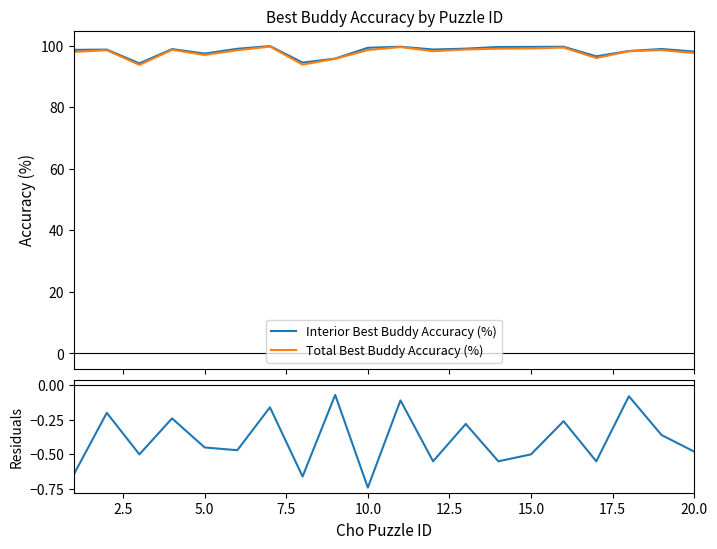

What is the minimum value for Total Best Buddy Accuracy (%)?

93.7